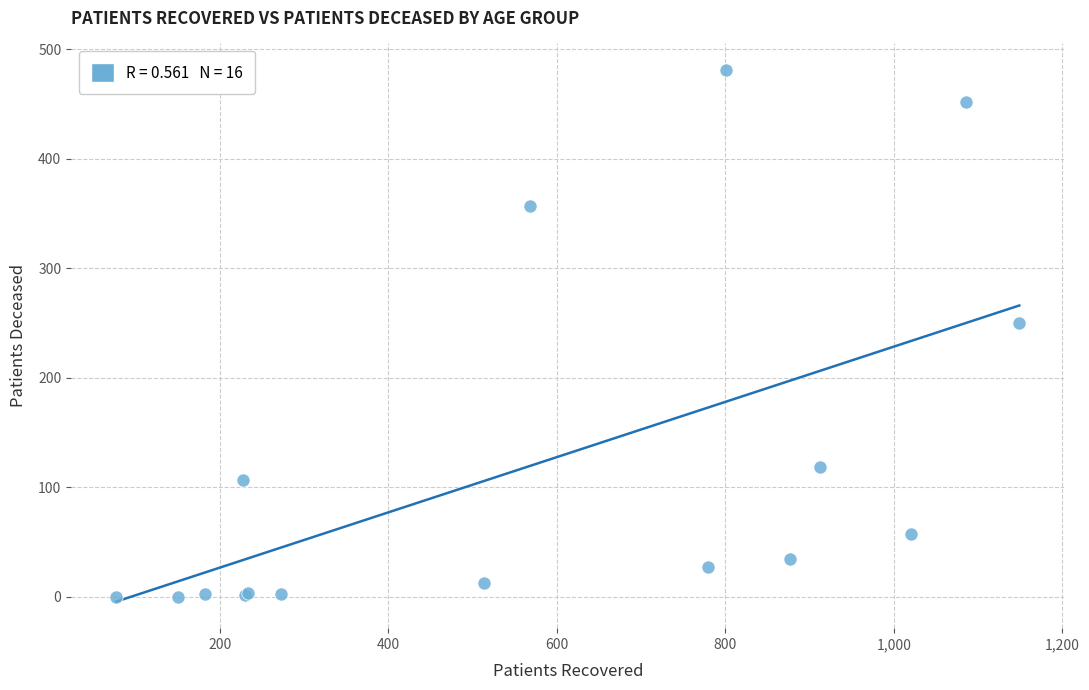

What Y value in the scatter plot is closest to 240?

250